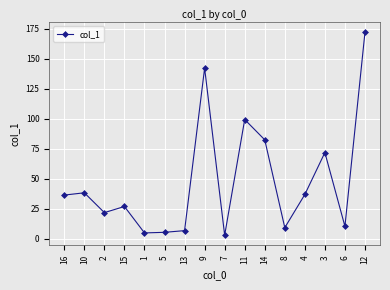

What is the value of the 16th point from the left?

172.0